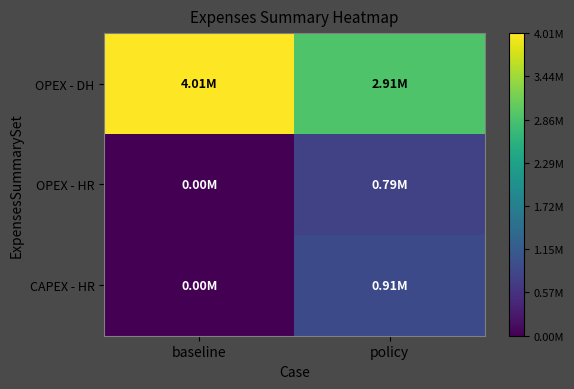

Which has a higher value, baseline or policy?

baseline